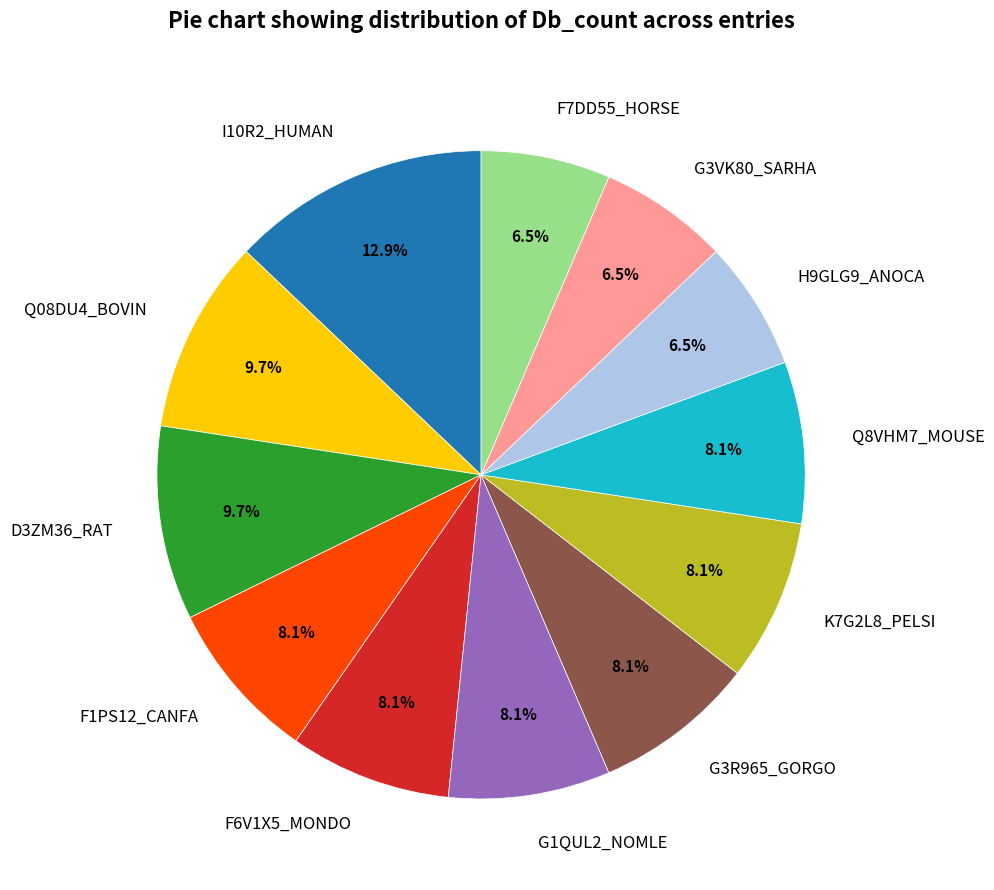

To the nearest percent, what is the combined percentage of G3R965_GORGO and H9GLG9_ANOCA?

15%